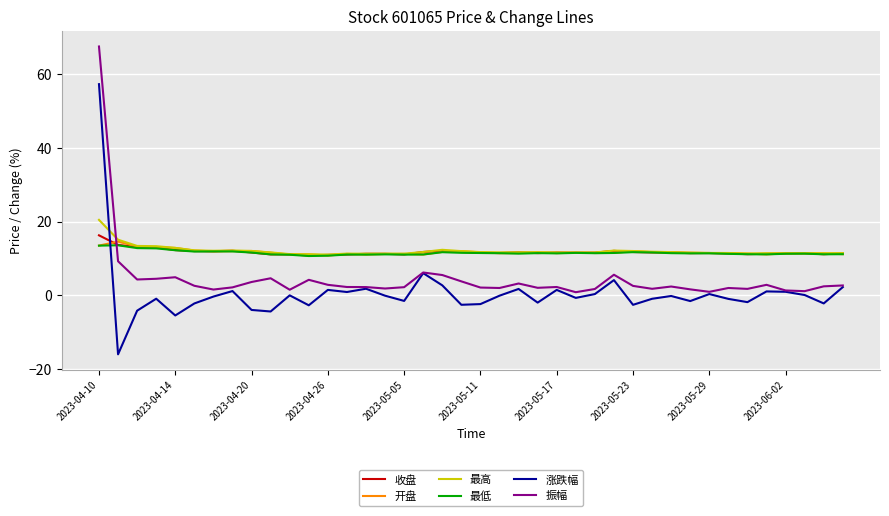

What is the minimum value for 最低?

10.7